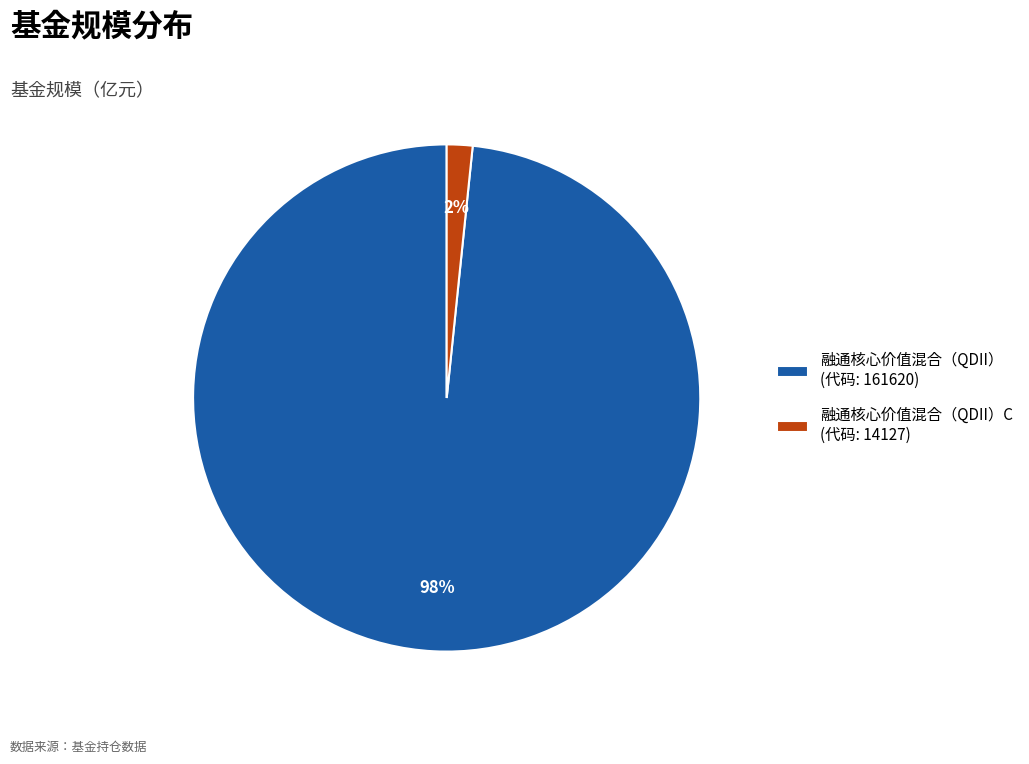

Is it true that 融通核心价值混合（QDII）C (代码: 14127) is 2% of the pie?

True